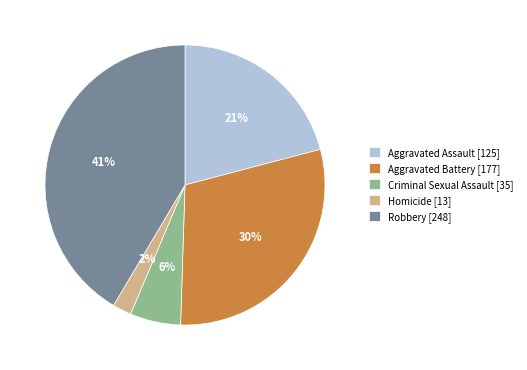

Is there a majority slice in this chart?

No